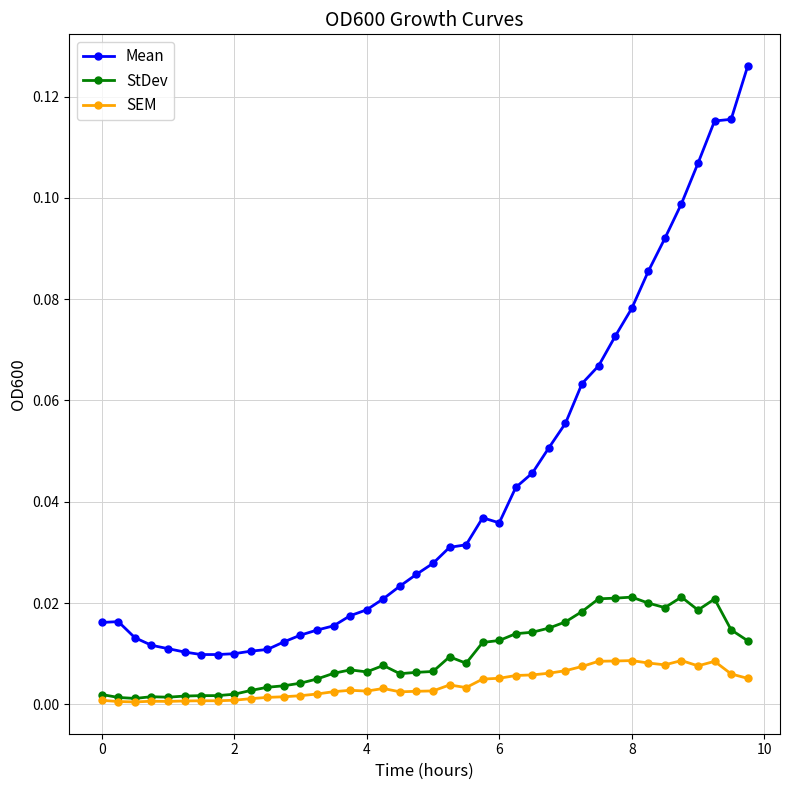

True or false: SEM has more than 0 points higher than both neighbors.

True